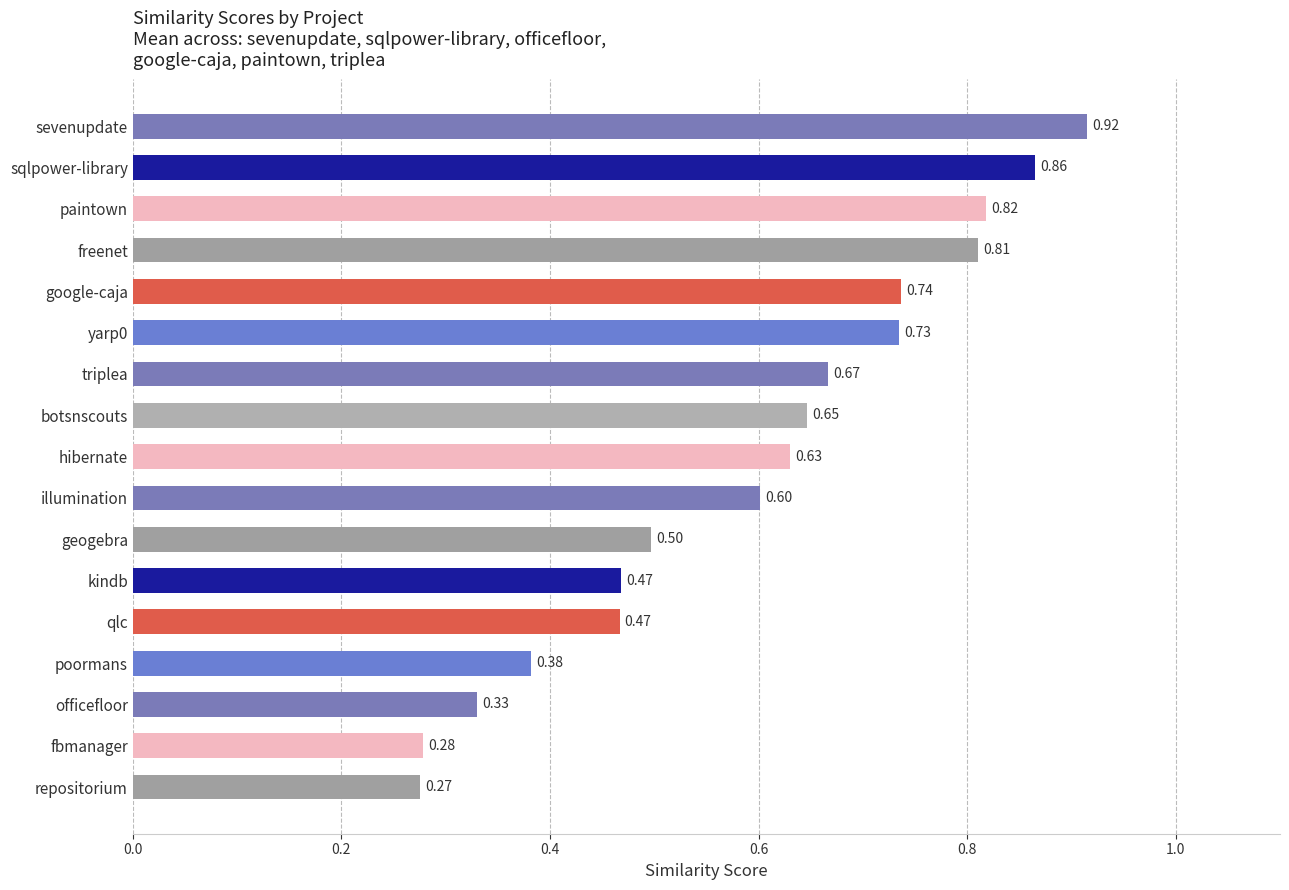

Count the number of categories in the chart.

17